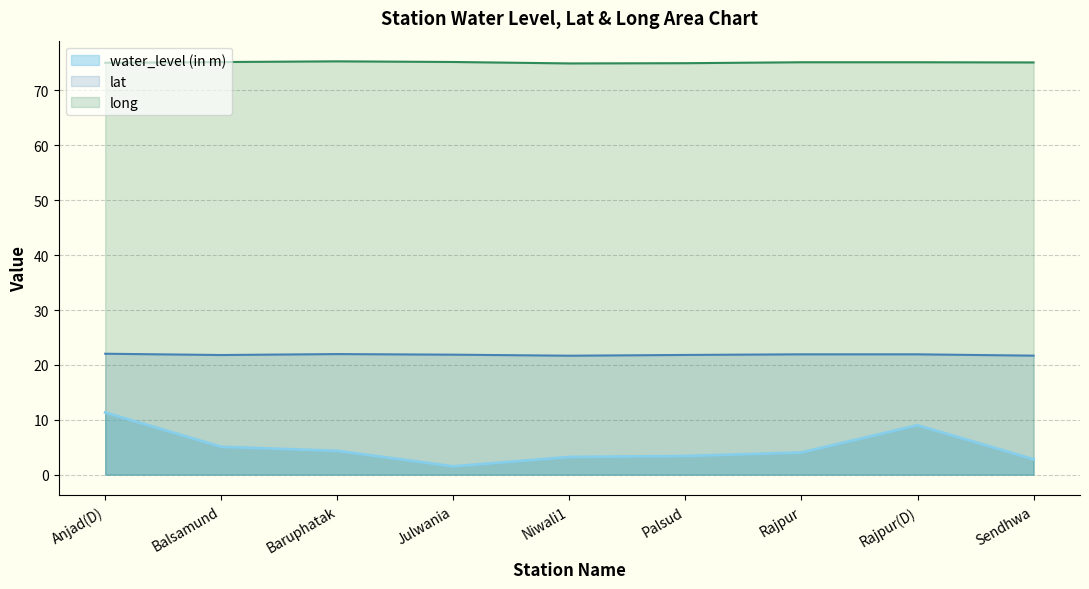

Rank the series at Sendhwa from lowest to highest value.

water_level (in m), lat, long